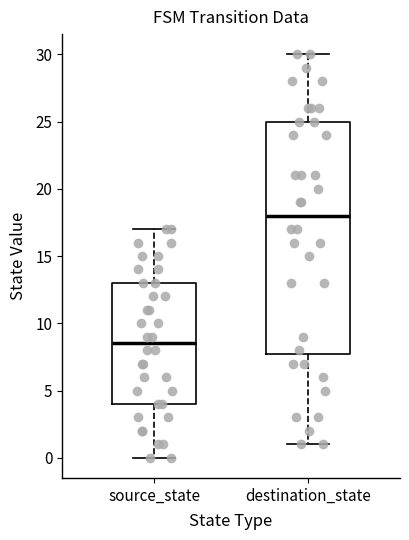

Where does the median line of the box for source_state sit on the y-axis? The values are not printed on the chart, so give them approximately, as read against the axis.

8.5